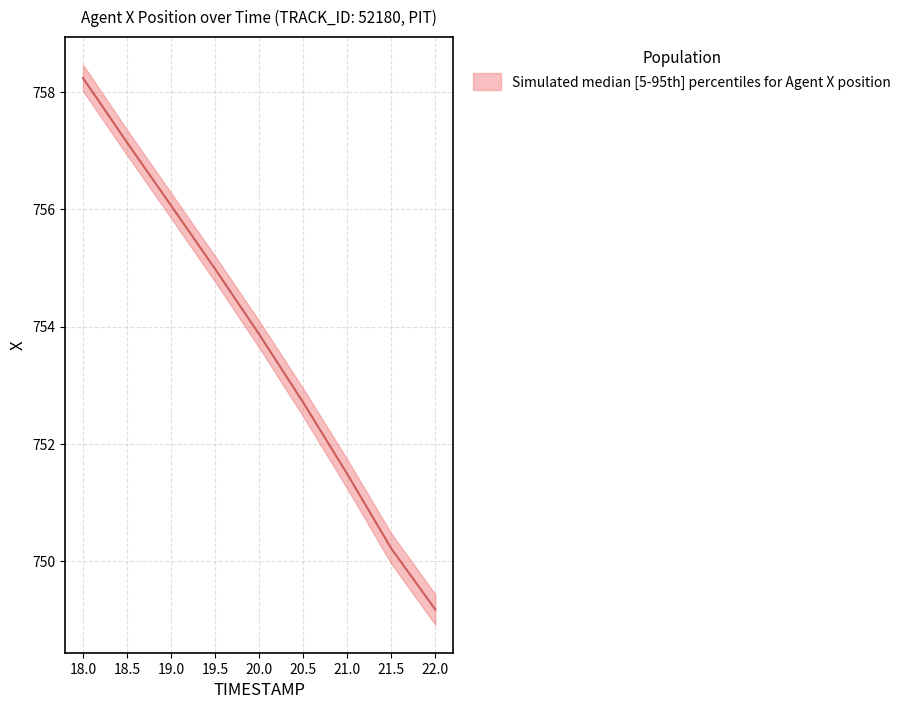

True or false: X_median and X_upper cross at least once.

False